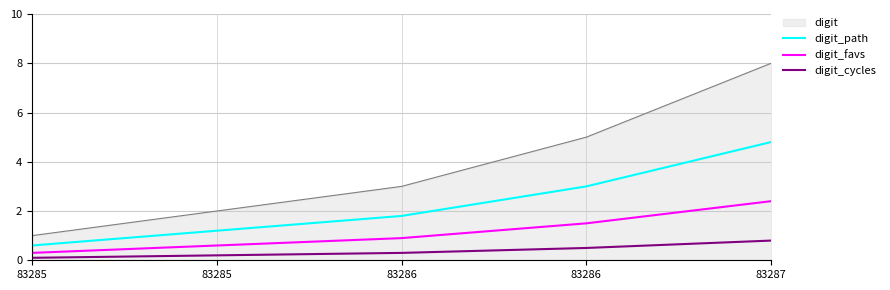

Where does the digit_path series first go above 1?

83285